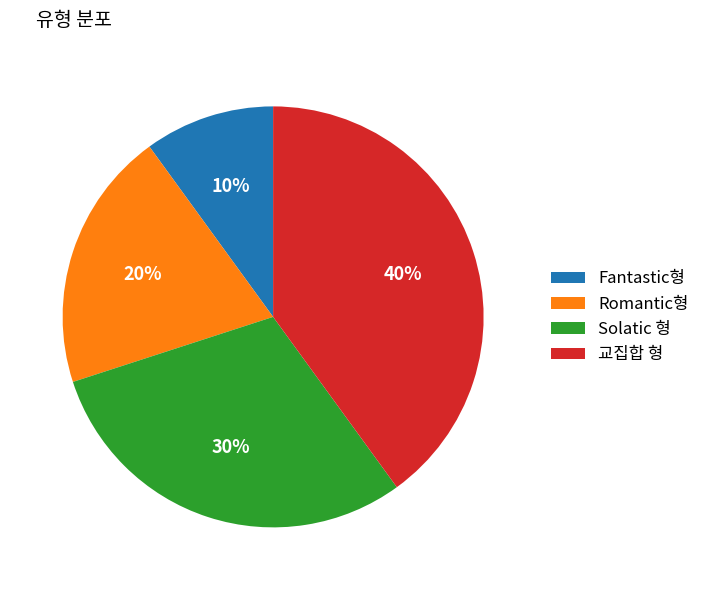

Is it true that 교집합 형 is 54% of the pie?

False